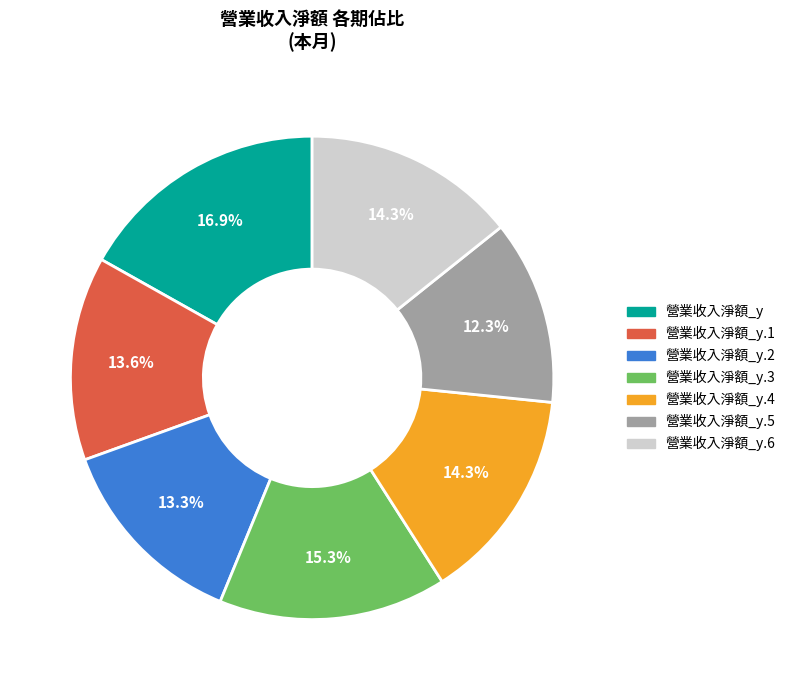

Which slice is the smallest?

營業收入淨額_y.5